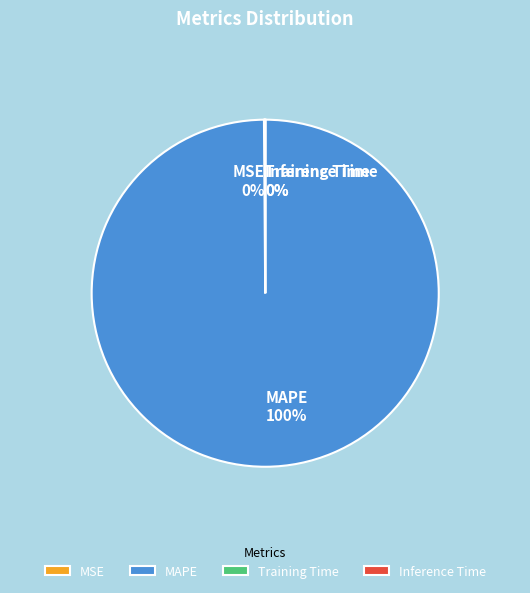

Which slice represents more than half of the pie?

MAPE